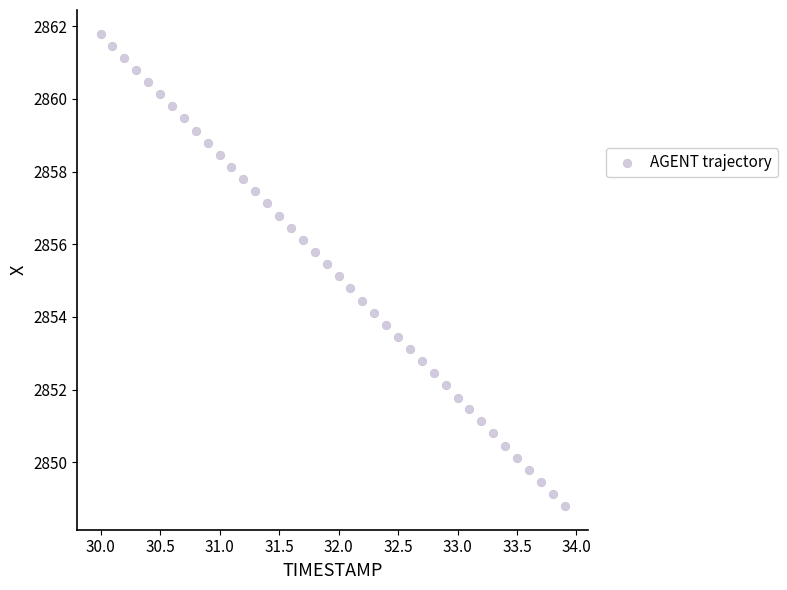

What is the range of Y values (max minus min)?

13.0